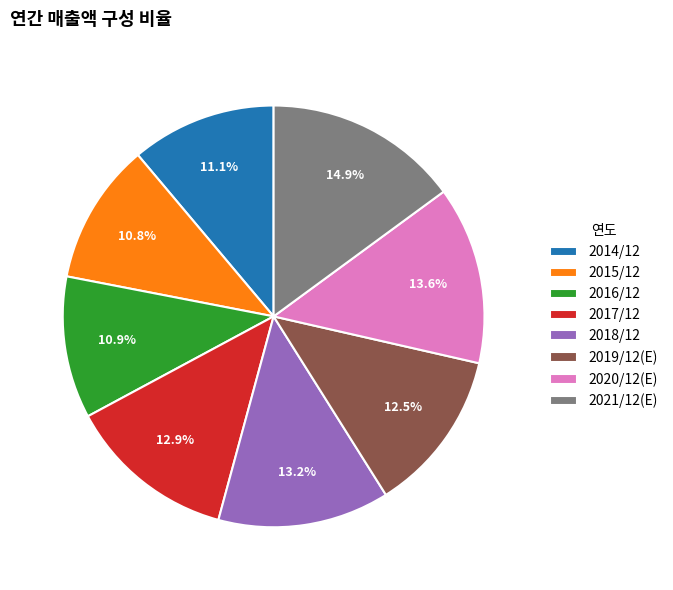

To the nearest percent, what portion does 2015/12 represent?

11%